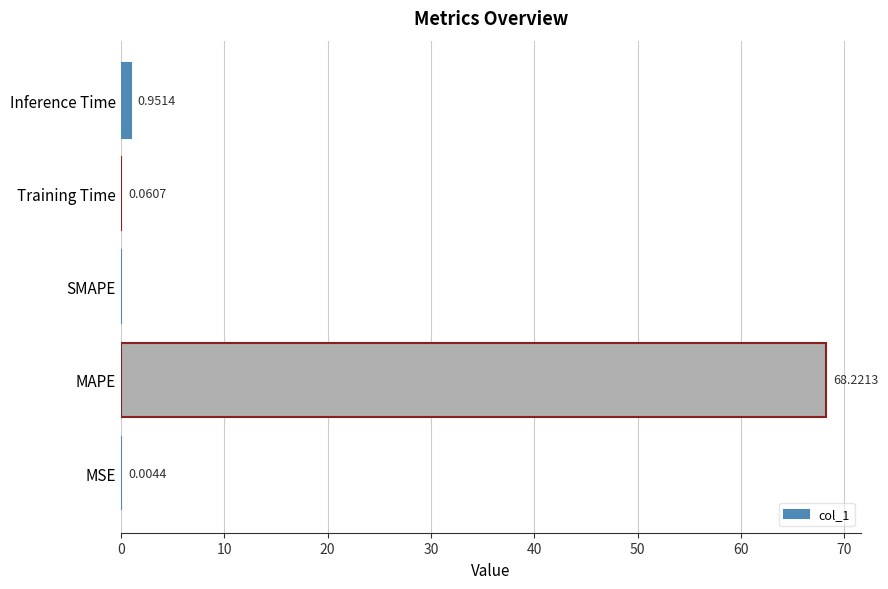

What is the maximum value shown in the chart?

68.2